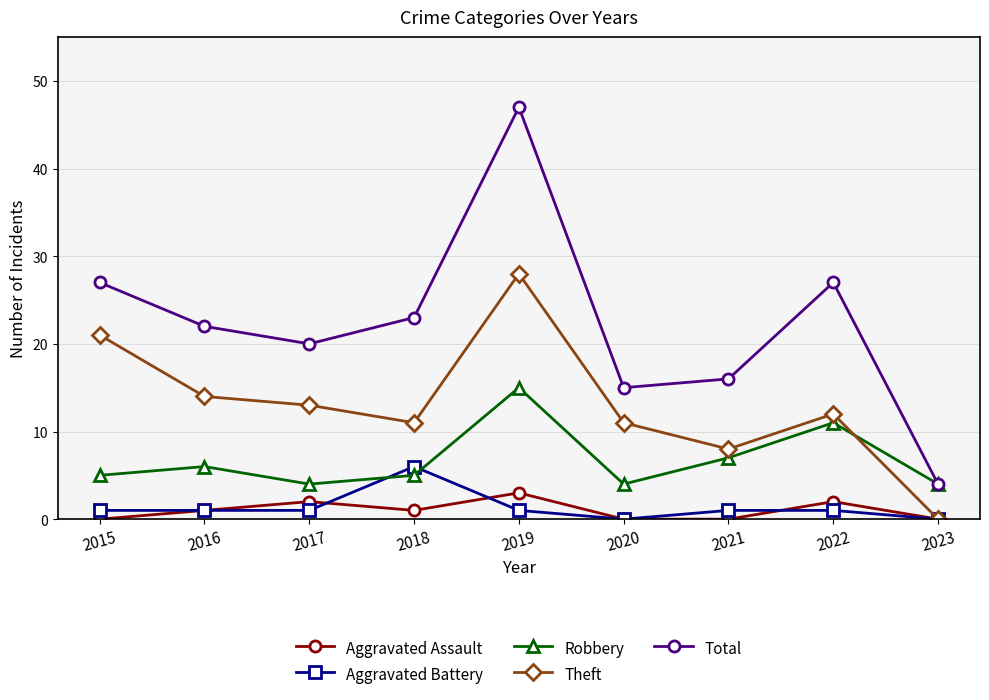

Reading left to right, list all the values displayed in this chart.

Aggravated Assault: 2015=0	2016=1	2017=2	2018=1	2019=3	2020=0	2021=0	2022=2	2023=0
Aggravated Battery: 2015=1	2016=1	2017=1	2018=6	2019=1	2020=0	2021=1	2022=1	2023=0
Robbery: 2015=5	2016=6	2017=4	2018=5	2019=15	2020=4	2021=7	2022=11	2023=4
Theft: 2015=21	2016=14	2017=13	2018=11	2019=28	2020=11	2021=8	2022=12	2023=0
Total: 2015=27	2016=22	2017=20	2018=23	2019=47	2020=15	2021=16	2022=27	2023=4